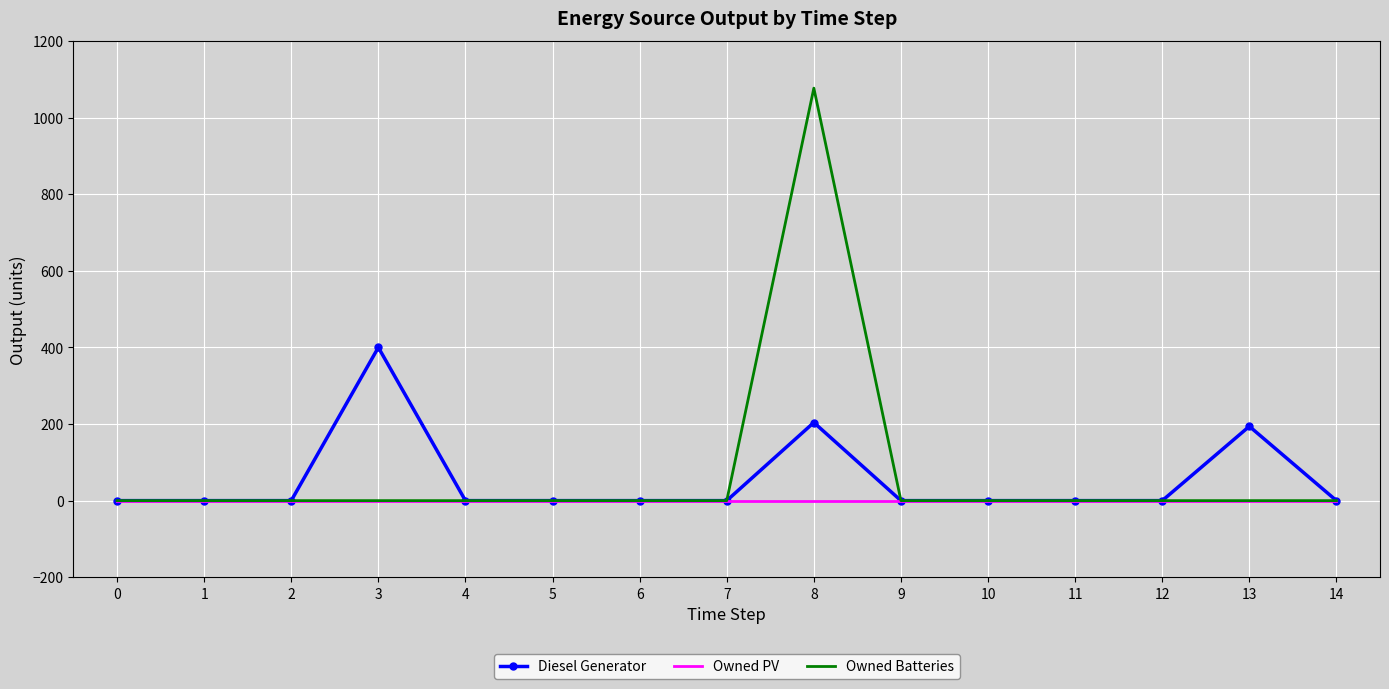

What is the greatest value displayed?

1077